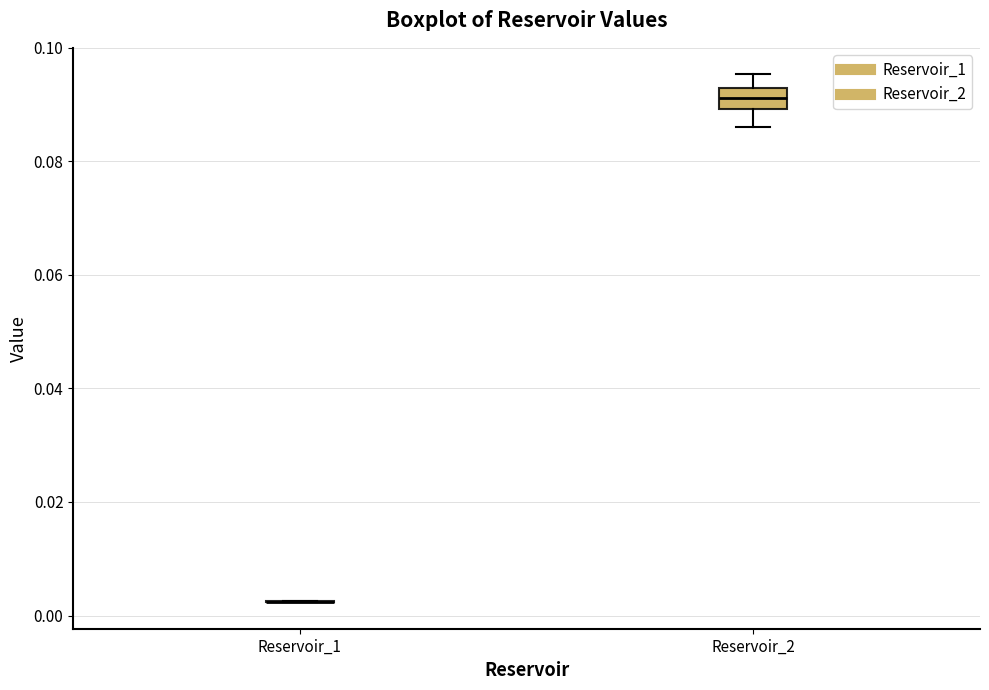

Reading left to right, transcribe this box plot: for each box, give where its median line is, the range the box spans, and where its two whiskers end, as read against the y-axis. The values are not printed on the chart, so give them approximately, as read against the axis.

Reservoir_1: box collapsed to a line at 0.002, whiskers 0.002 to 0.002
Reservoir_2: median 0.092 (inside the box), box 0.090 to 0.092, whiskers 0.086 to 0.096